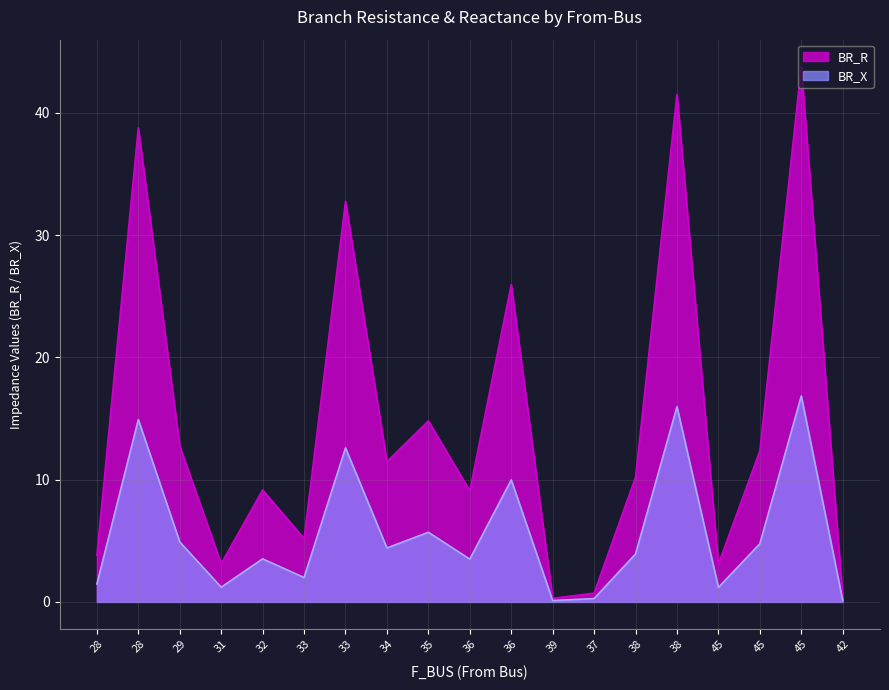

Rank the series by their maximum value, from highest to lowest.

BR_R, BR_X